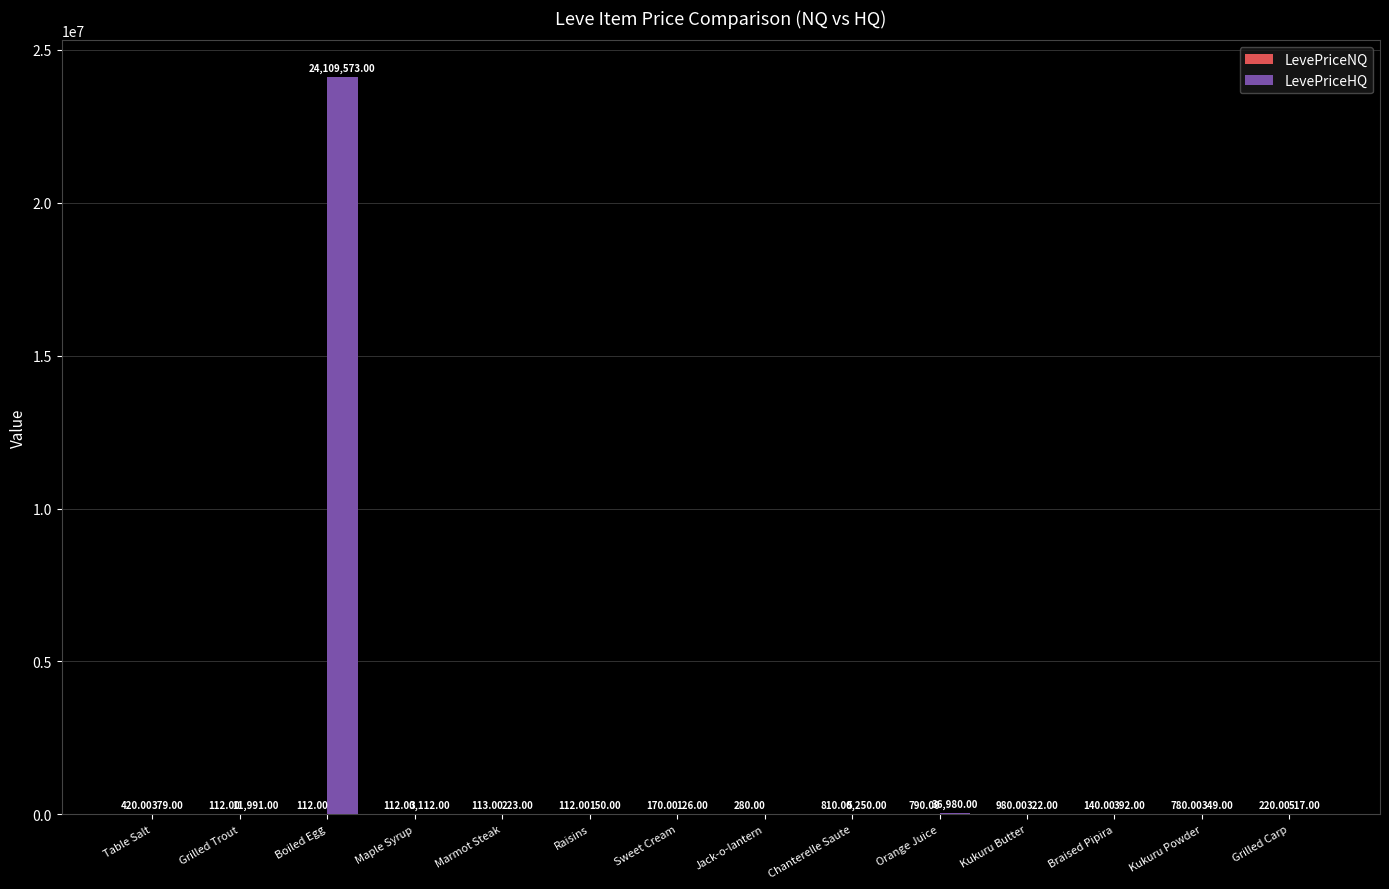

Which label corresponds to the largest value in the chart?

Boiled Egg